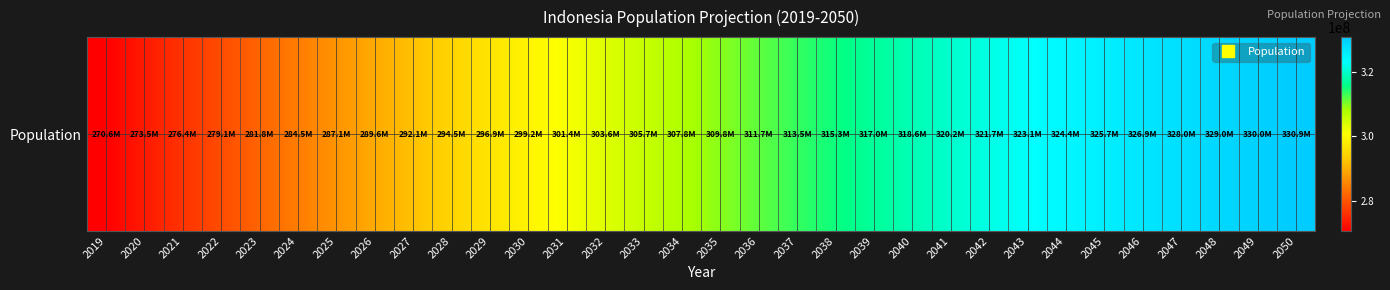

What is the ratio of the value at 2032 to the value at 2027?

1.0